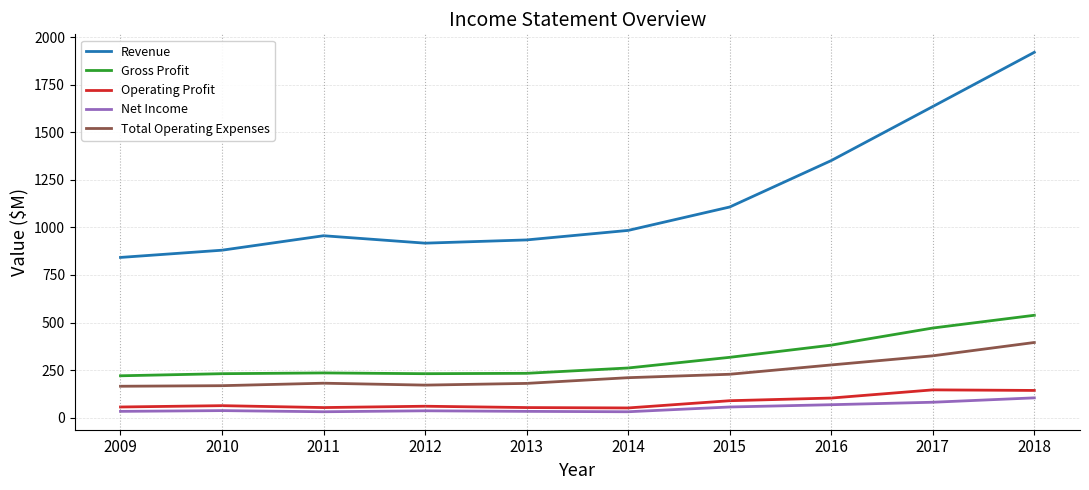

True or false: Gross Profit and Net Income intersect in this chart.

False